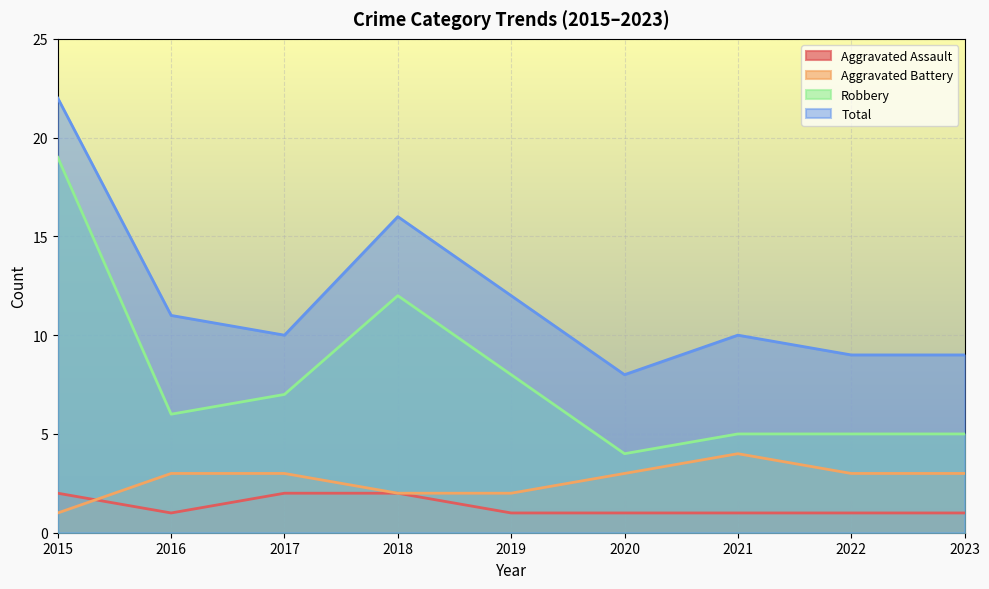

At which category does the chart reach its minimum across all series?

2016